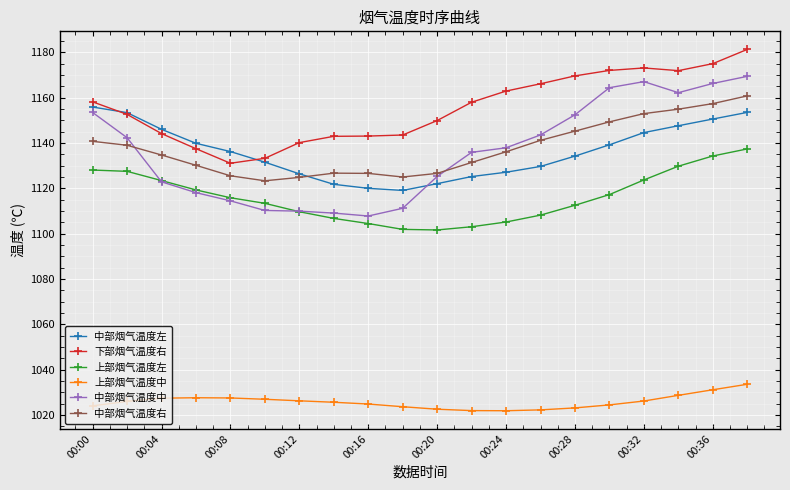

How many data points in 下部烟气温度右 are above 1158?

10